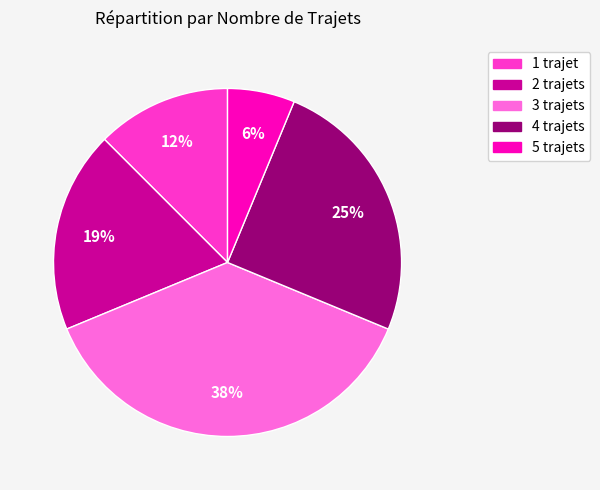

To the nearest percent, what is the combined percentage of 4 and 2?

44%